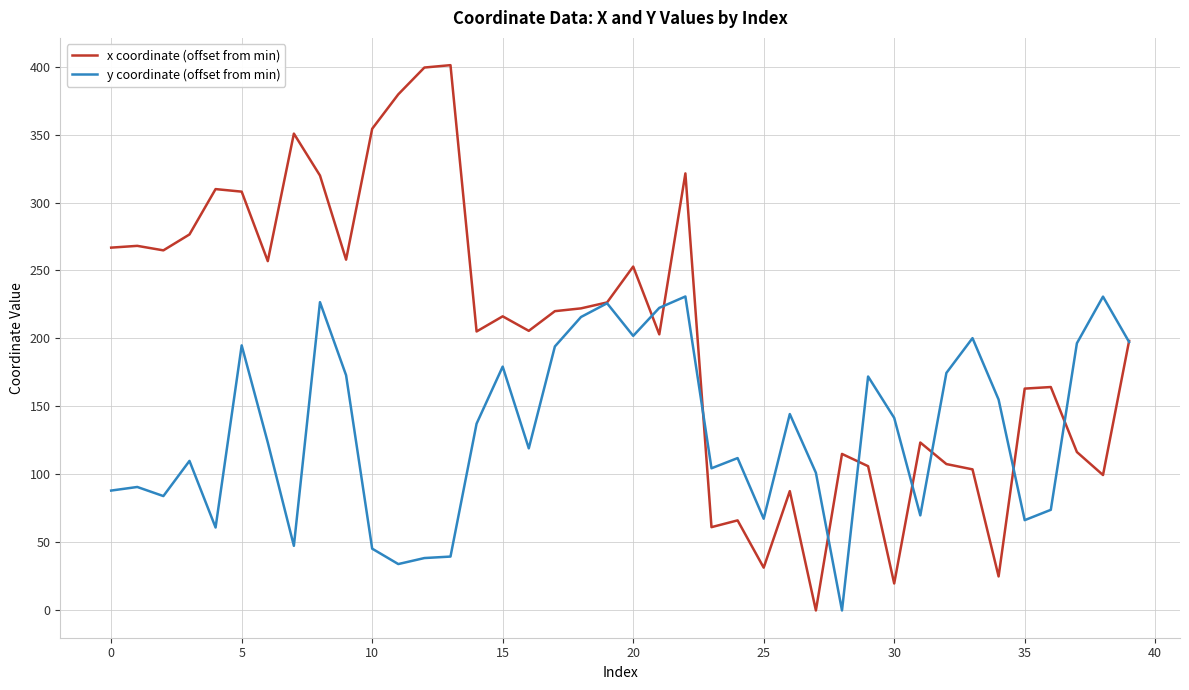

Which series has the widest spread of values?

x coordinate (offset from min)